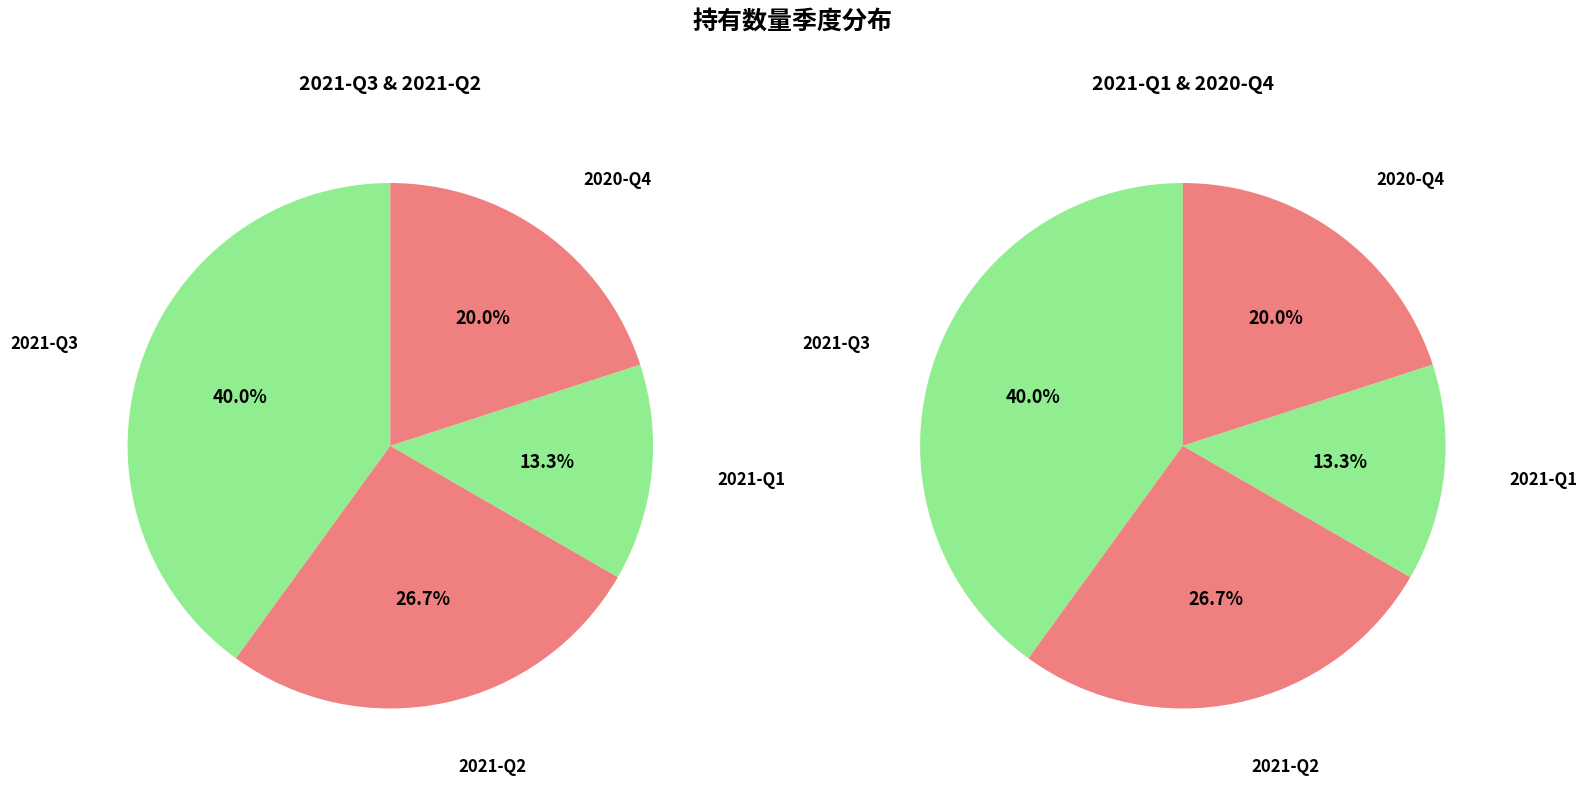

Which slice is the largest?

2021-Q3